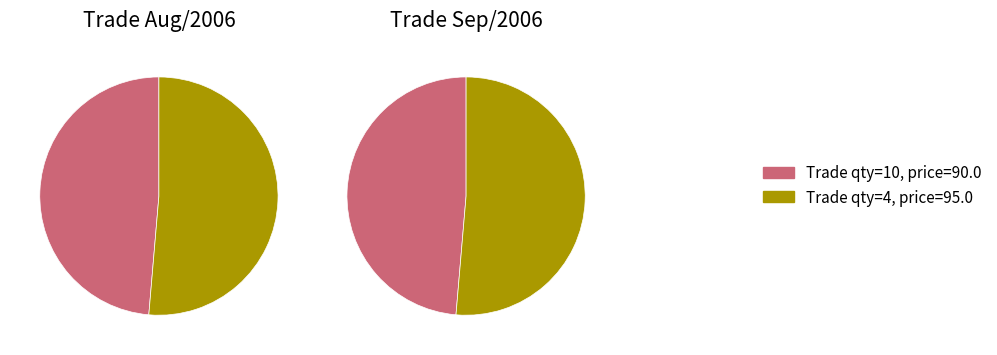

To the nearest percent, what portion does 10 represent?

49%